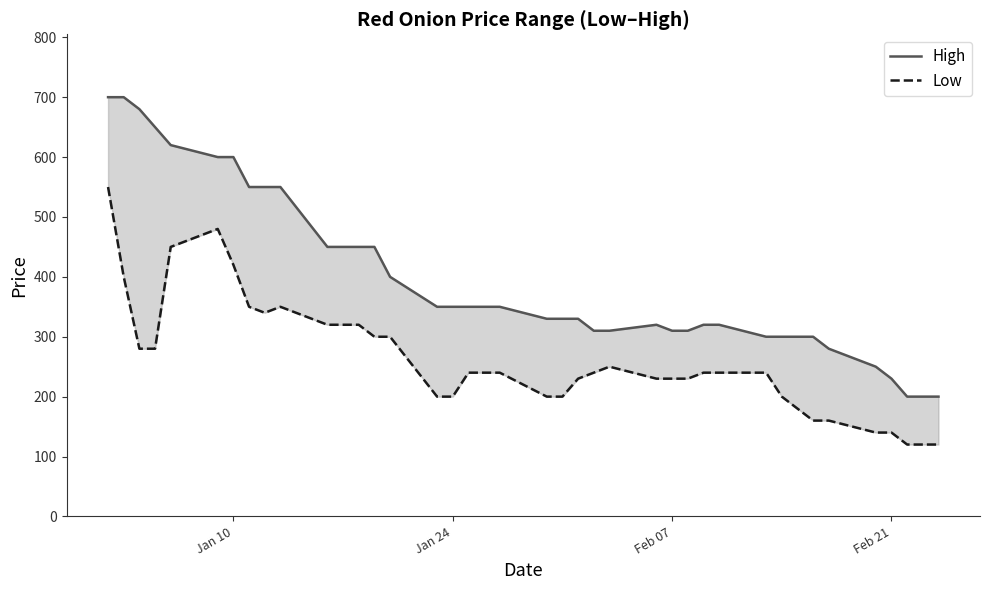

Is the value of High at Feb 07 greater than the value of Low at 4?

Yes